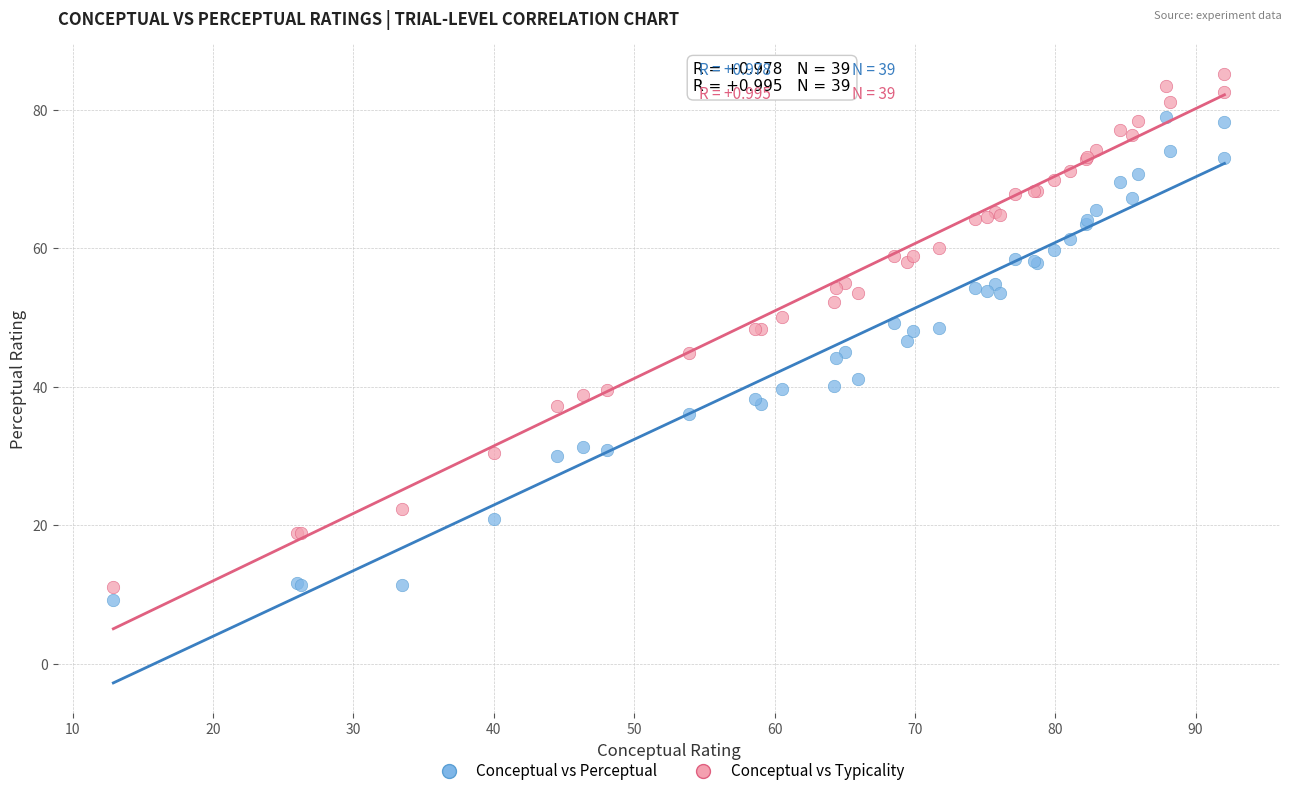

What are all the series names shown in the legend?

Conceptual vs Perceptual, Conceptual vs Typicality